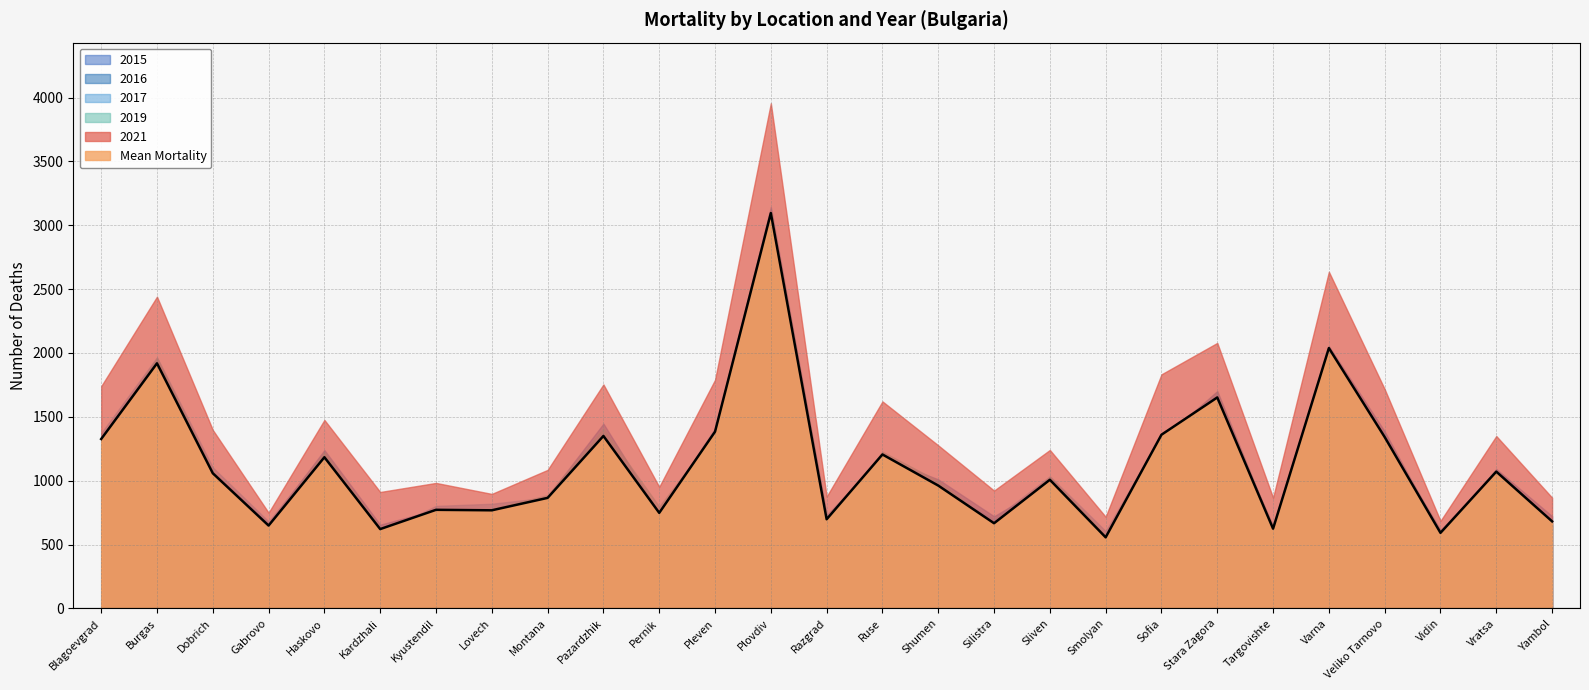

What is the difference between the 2017 values at Veliko Tarnovo and Plovdiv?

1740.0